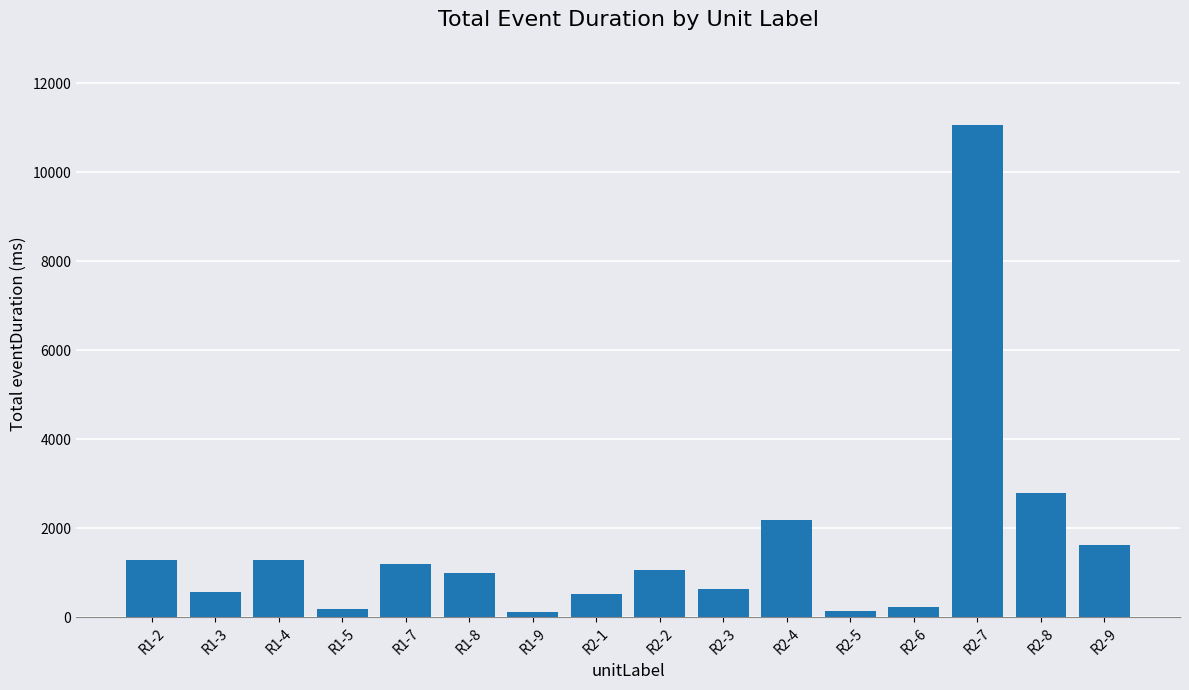

Does the chart contain any negative values?

No